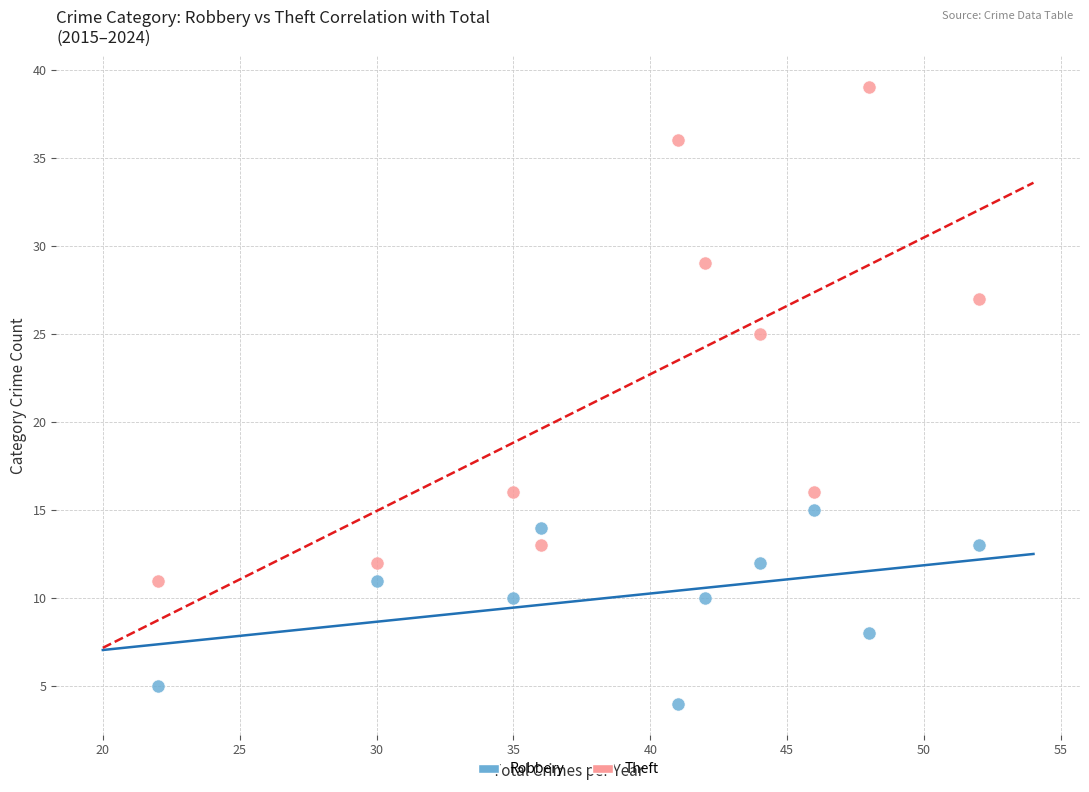

What are all the series names shown in the legend?

Robbery, Theft